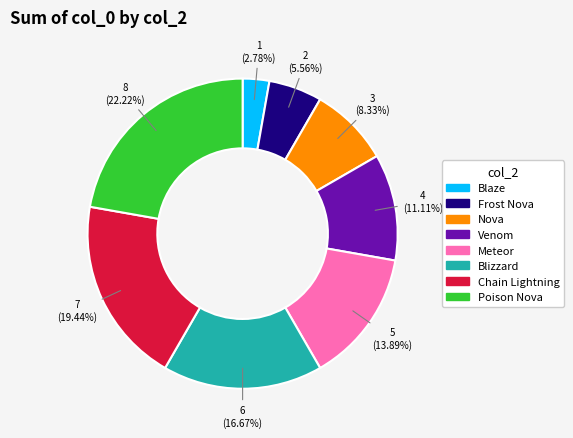

What percentage is the Chain Lightning slice, to the nearest percent?

19%